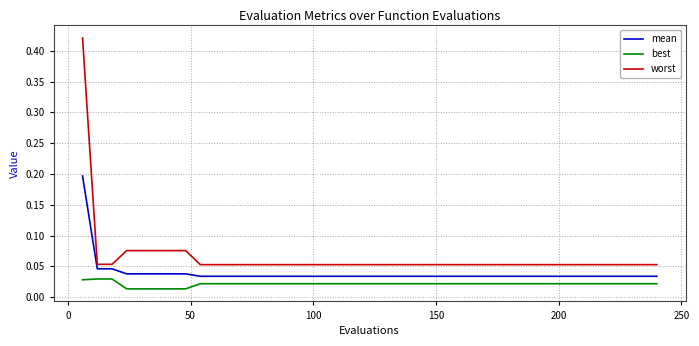

Which series has the widest spread of values?

worst